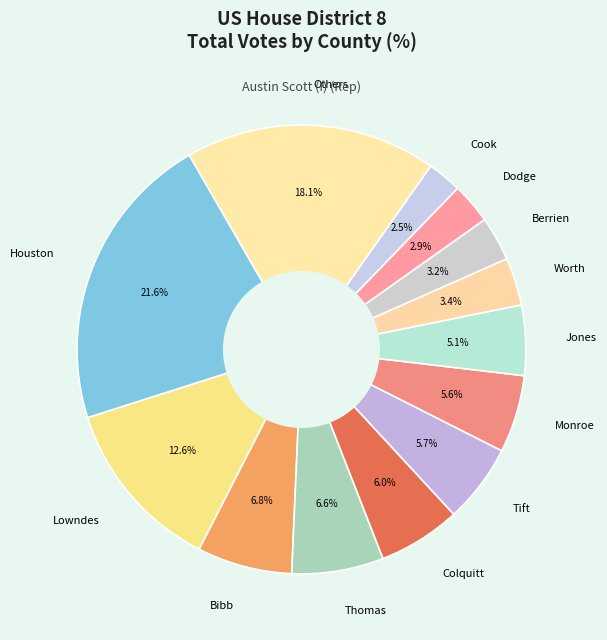

Does any single category account for the majority?

No